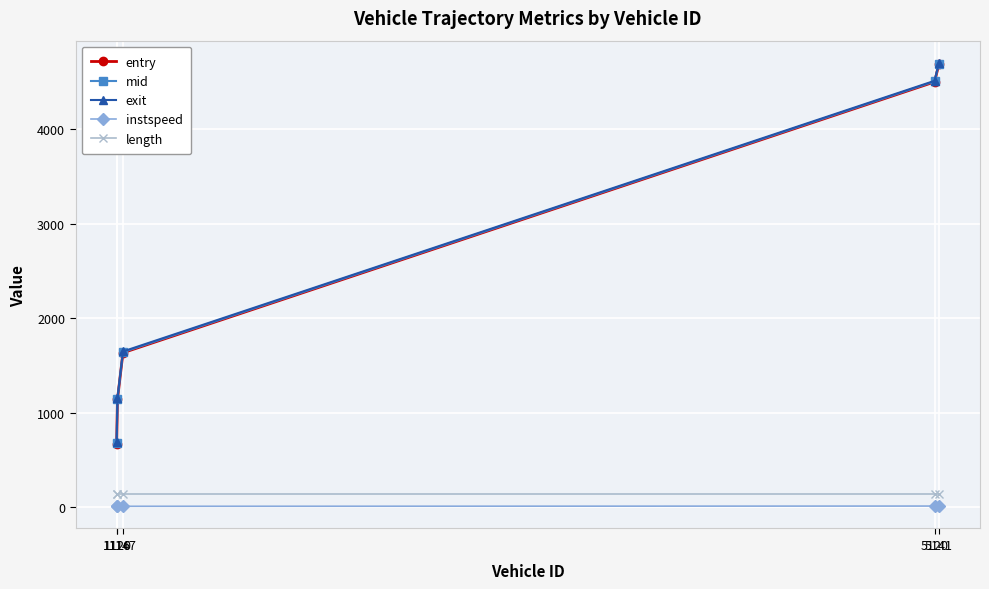

What is the highest value of the mid series?

4696.6